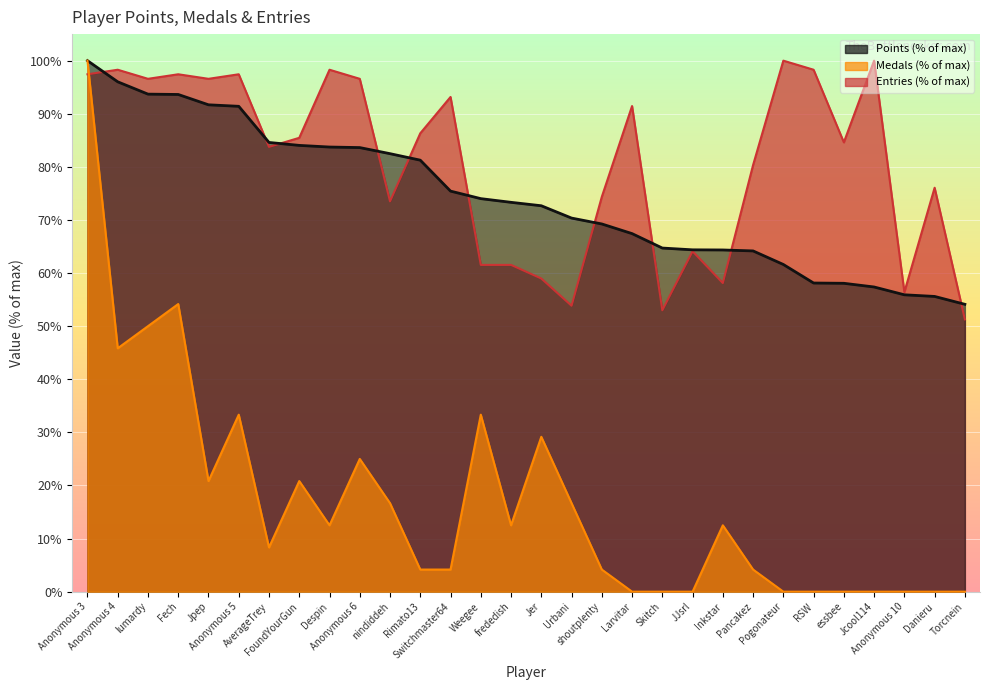

True or false: Medals has more than 2 interior local peaks.

True